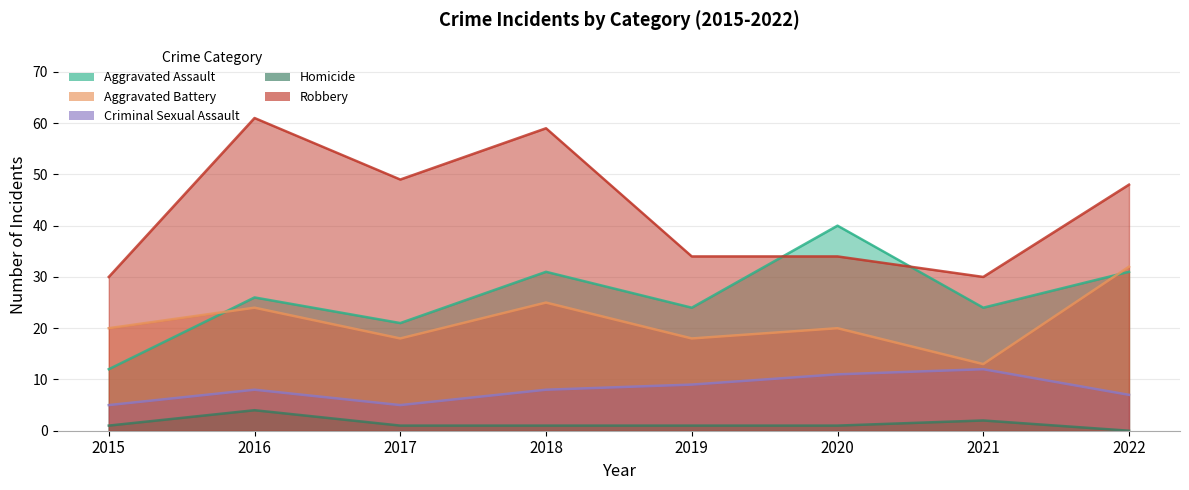

True or false: Aggravated Battery and Criminal Sexual Assault intersect in this chart.

False